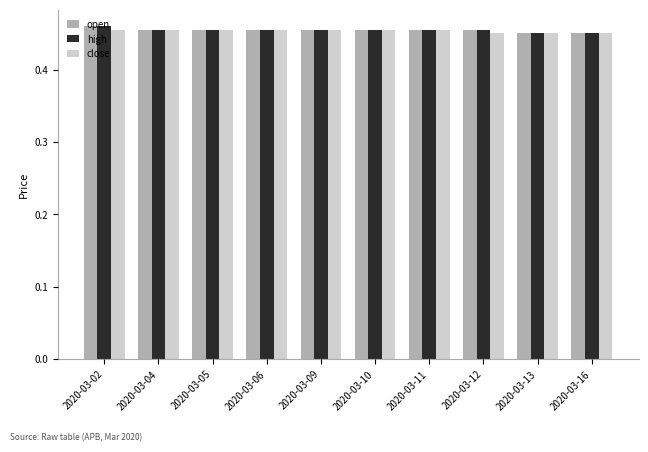

The open series shows 0.7 at 2020-03-13. True or false?

False